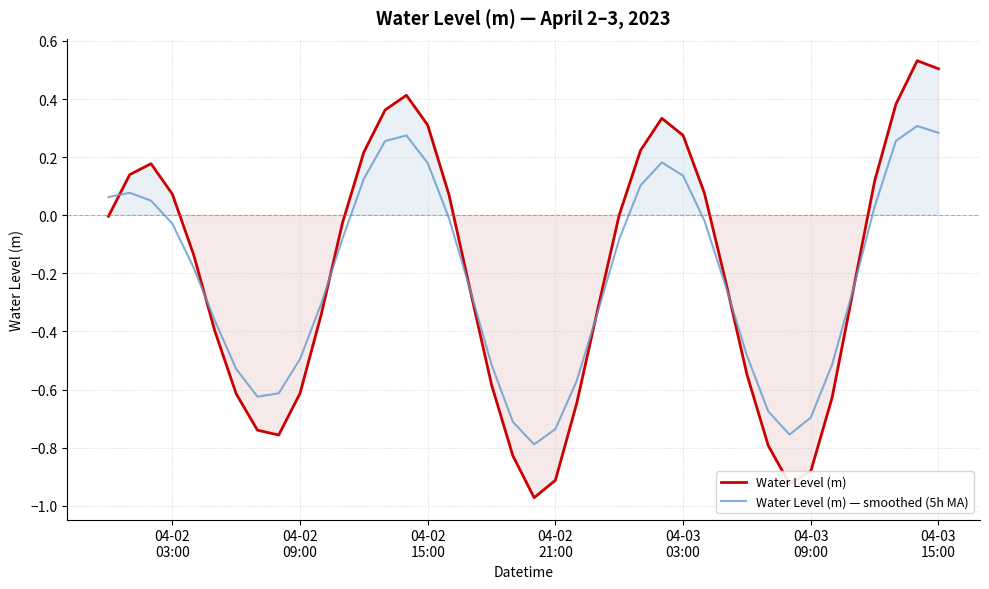

Reading right to left, what are all the values shown in this chart?

Water Level (m): 0.5	0.5	0.4	0.1	-0.3	-0.6	-0.9	-0.9	-0.8	-0.5	-0.2	0.1	0.3	0.3	0.2	0.0	-0.3	-0.6	-0.9	-1.0	-0.8	-0.6	-0.3	0.1	0.3	0.4	0.4	0.2	-0.0	-0.3	-0.6	-0.8	-0.7	-0.6	-0.4	-0.1	0.1	0.2	0.1	-0.0
Water Level (m) — smoothed (5h MA): 0.3	0.3	0.3	0.0	-0.3	-0.5	-0.7	-0.8	-0.7	-0.5	-0.2	-0.0	0.1	0.2	0.1	-0.1	-0.3	-0.6	-0.7	-0.8	-0.7	-0.5	-0.3	-0.0	0.2	0.3	0.3	0.1	-0.1	-0.3	-0.5	-0.6	-0.6	-0.5	-0.4	-0.2	-0.0	0.1	0.1	0.1